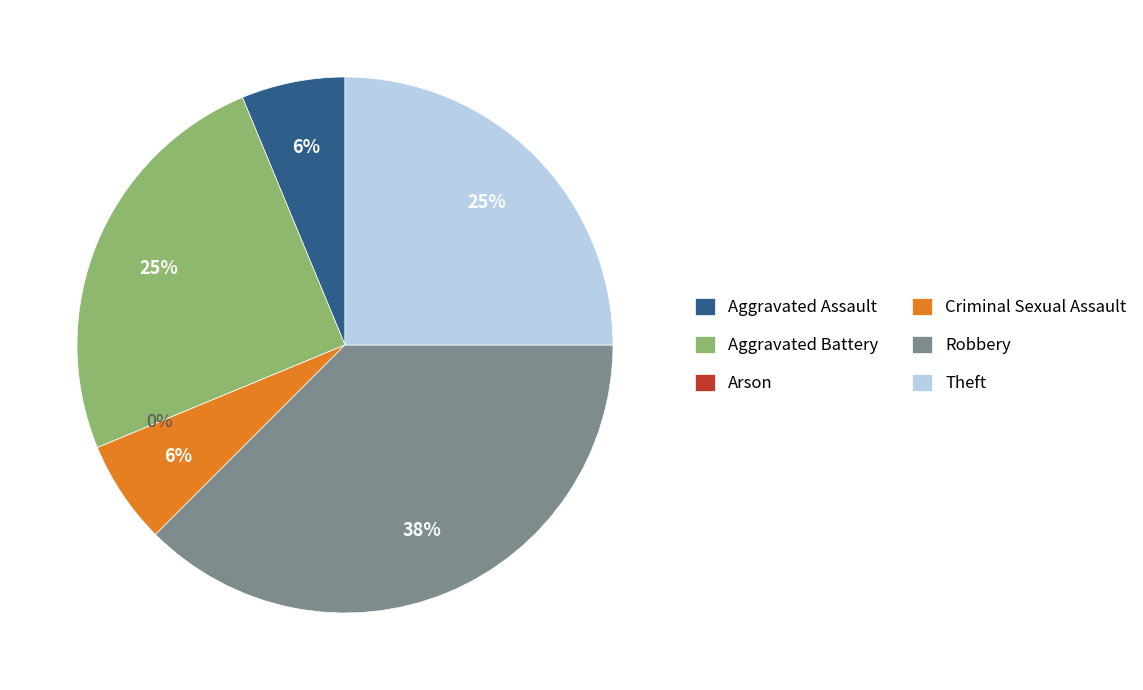

Is the sum of Theft and Criminal Sexual Assault greater than half?

No